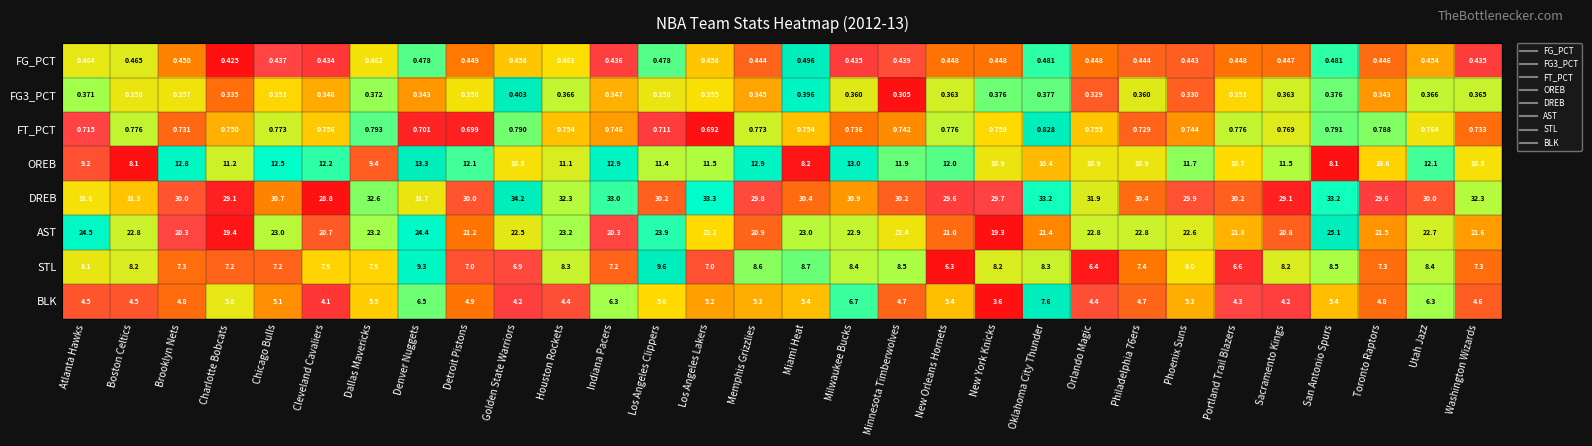

Count the number of data series in this chart.

8